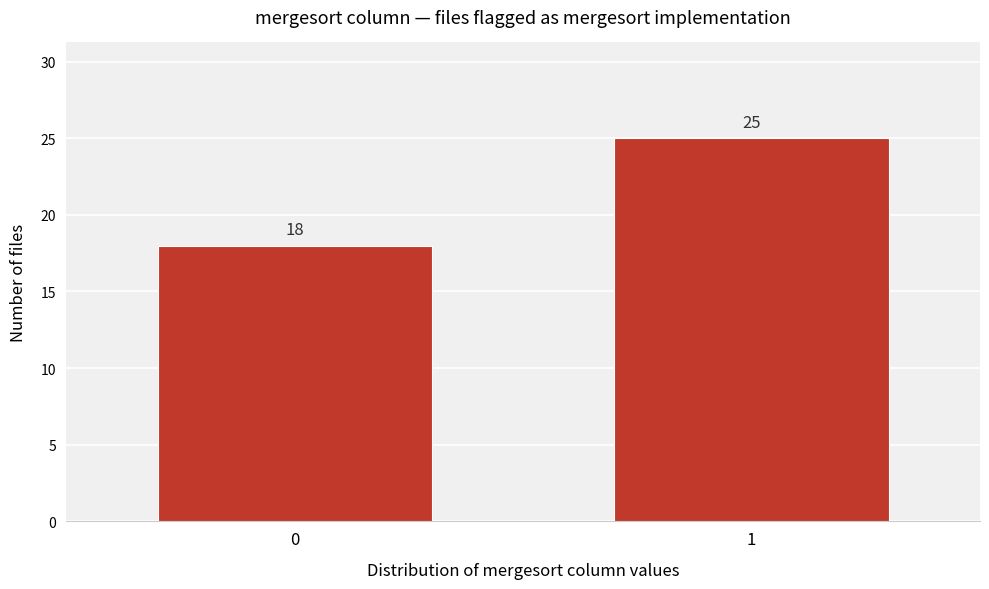

Reading left to right, transcribe all the data shown in this chart.

18	25